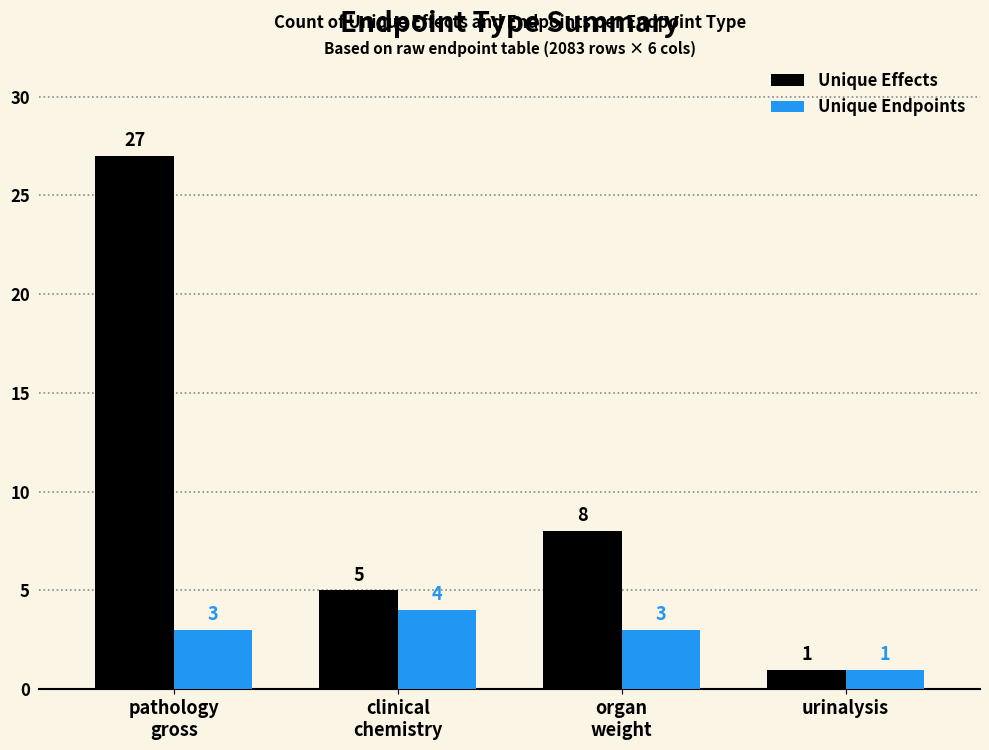

What is the spread (max minus min) of values at organ
weight?

5